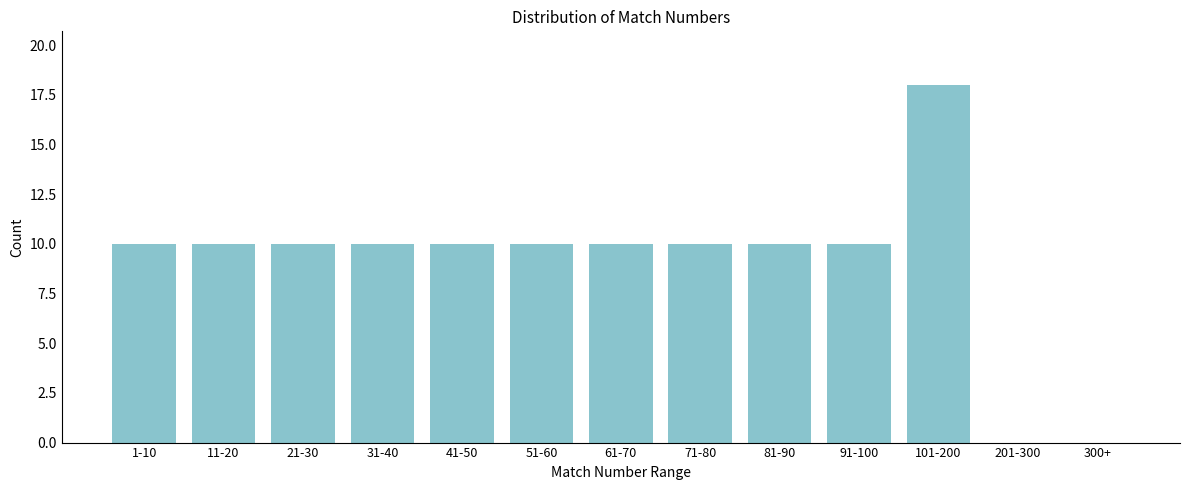

Reading left to right, transcribe all the data shown in this chart.

1-10=10	11-20=10	21-30=10	31-40=10	41-50=10	51-60=10	61-70=10	71-80=10	81-90=10	91-100=10	101-200=18	201-300=0	300+=0